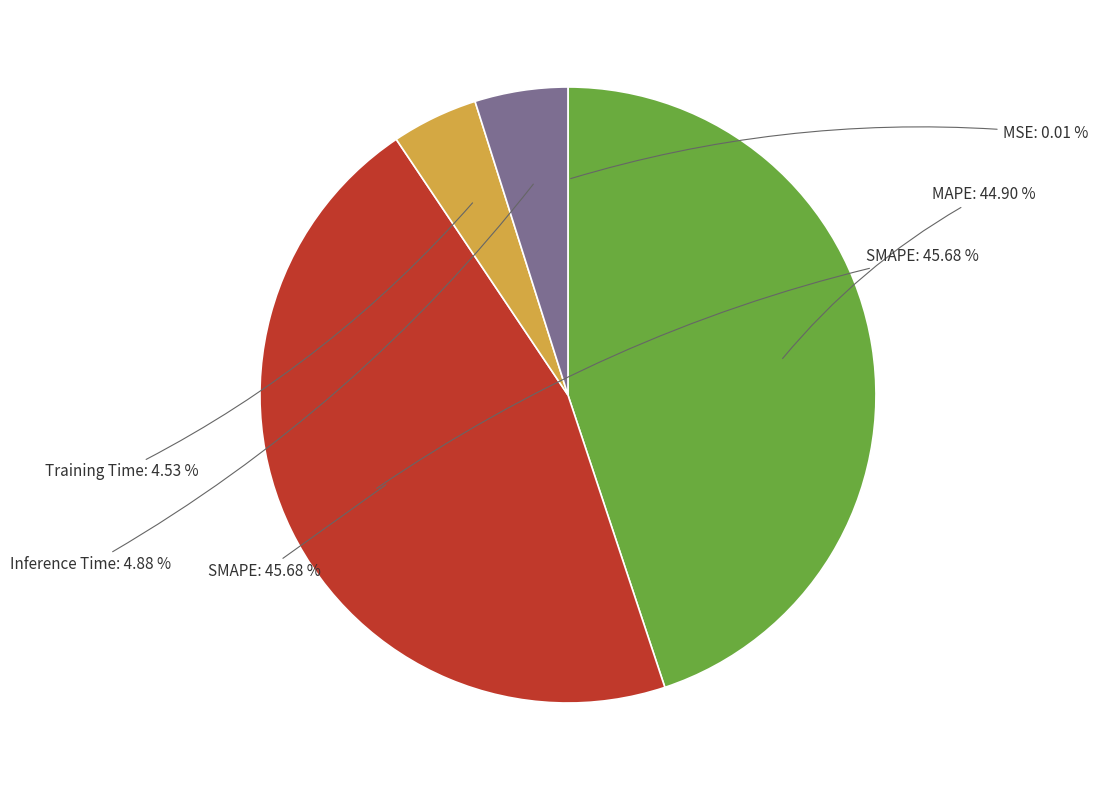

Between MAPE and MSE, which is larger?

MAPE